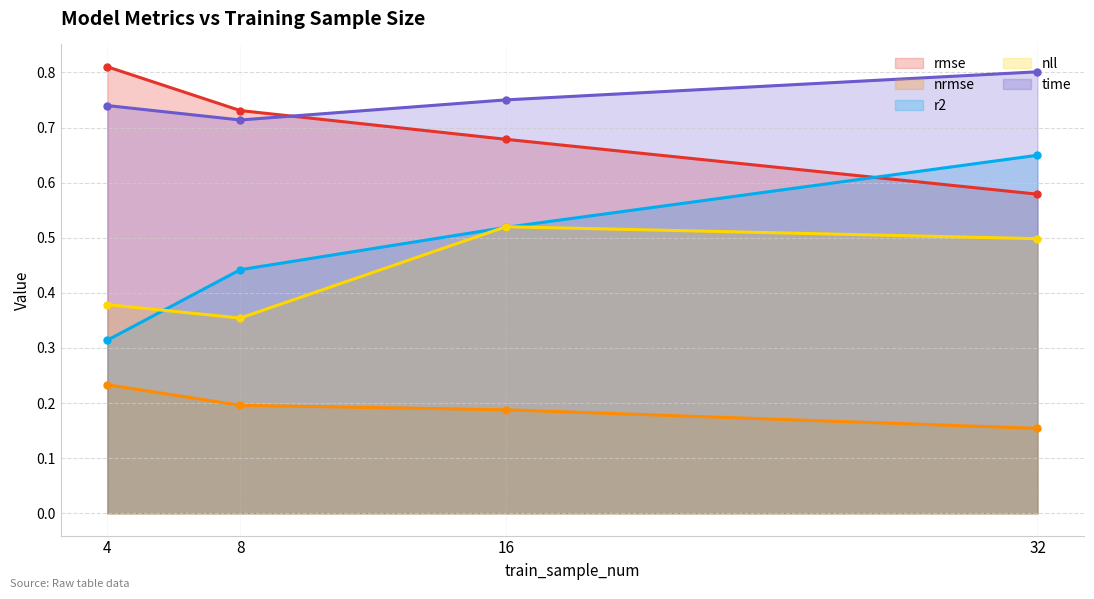

What is the difference between the maximum and minimum values in the r2 series?

0.3